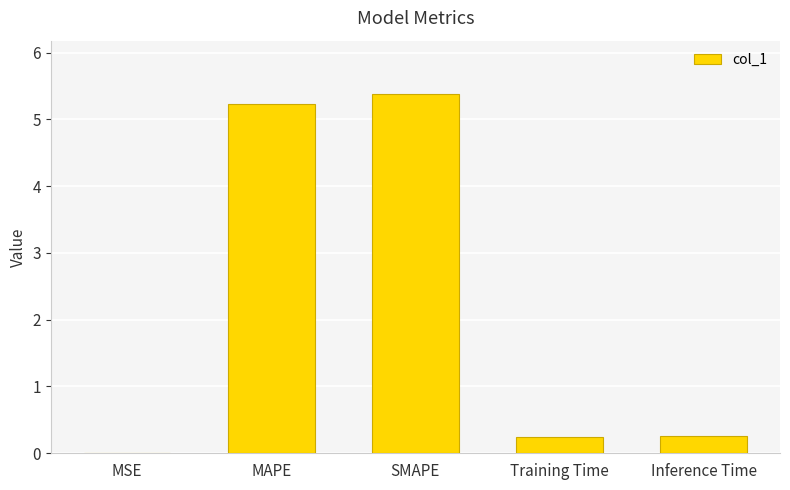

What is the sum of all values?

11.1